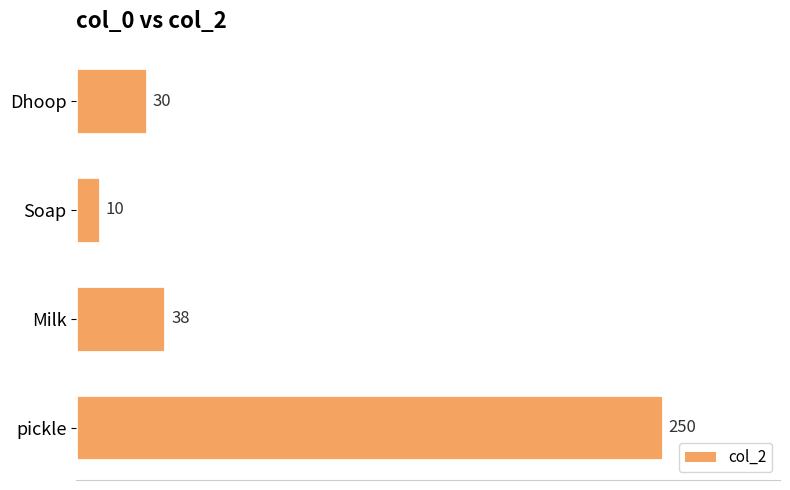

The chart shows a value of 30 at Dhoop. True or false?

True